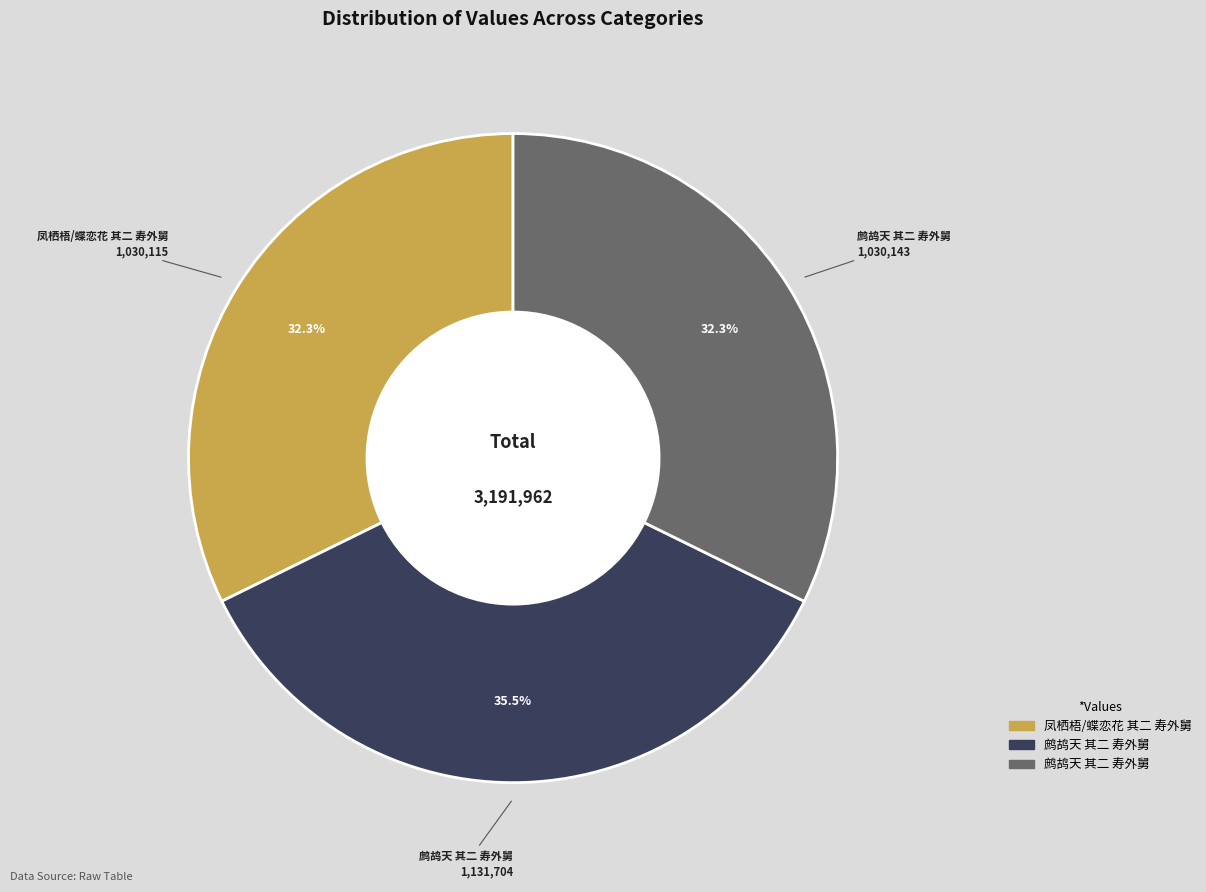

Is there any slice that represents more than half of the pie?

No